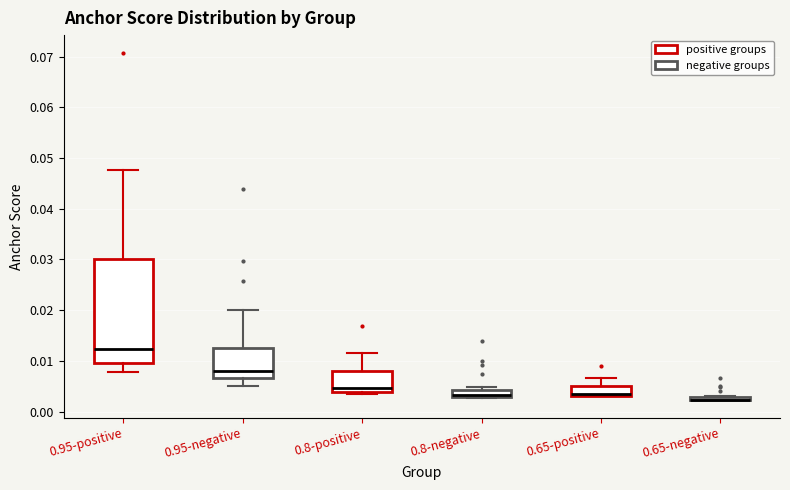

Comparing the boxes themselves (not the whiskers), which one is the tallest?

0.95-positive